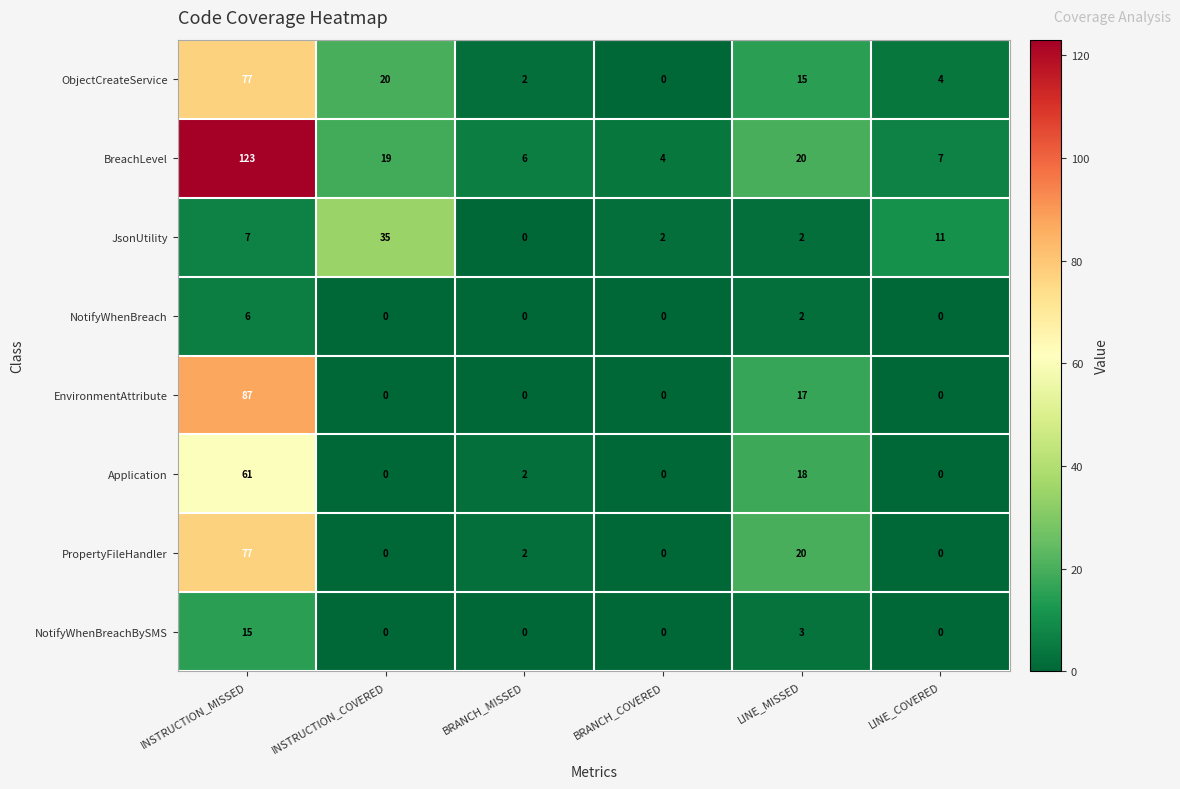

Read the ObjectCreateService value at INSTRUCTION_MISSED.

77